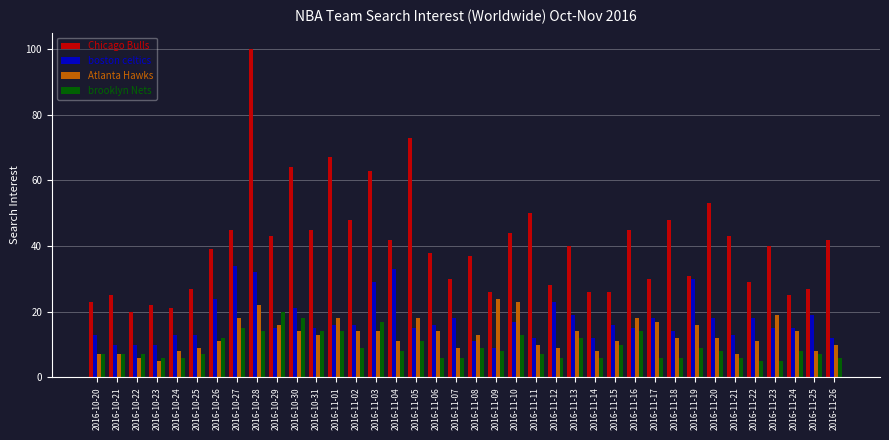

At which label does boston celtics first exceed 16?

2016-10-26